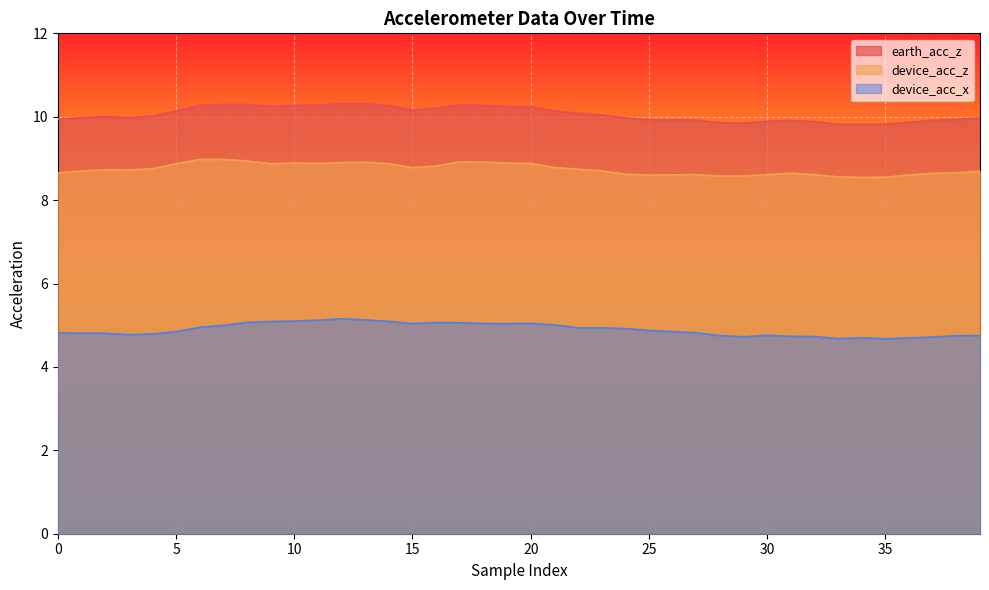

Reading left to right, transcribe all the data shown in this chart.

earth_acc_z: 9.9	10.0	10.0	10.0	10.0	10.1	10.3	10.3	10.3	10.2	10.3	10.3	10.3	10.3	10.3	10.2	10.2	10.3	10.3	10.2	10.2	10.1	10.1	10.0	10.0	9.9	9.9	9.9	9.9	9.8	9.9	9.9	9.9	9.8	9.8	9.8	9.9	9.9	9.9	10.0
device_acc_z: 8.7	8.7	8.7	8.7	8.8	8.9	9.0	9.0	8.9	8.9	8.9	8.9	8.9	8.9	8.9	8.8	8.8	8.9	8.9	8.9	8.9	8.8	8.7	8.7	8.6	8.6	8.6	8.6	8.6	8.6	8.6	8.6	8.6	8.6	8.5	8.6	8.6	8.6	8.7	8.7
device_acc_x: 4.8	4.8	4.8	4.8	4.8	4.8	4.9	5.0	5.1	5.1	5.1	5.1	5.2	5.1	5.1	5.0	5.1	5.1	5.0	5.0	5.0	5.0	4.9	4.9	4.9	4.9	4.8	4.8	4.8	4.7	4.8	4.7	4.7	4.7	4.7	4.7	4.7	4.7	4.7	4.8